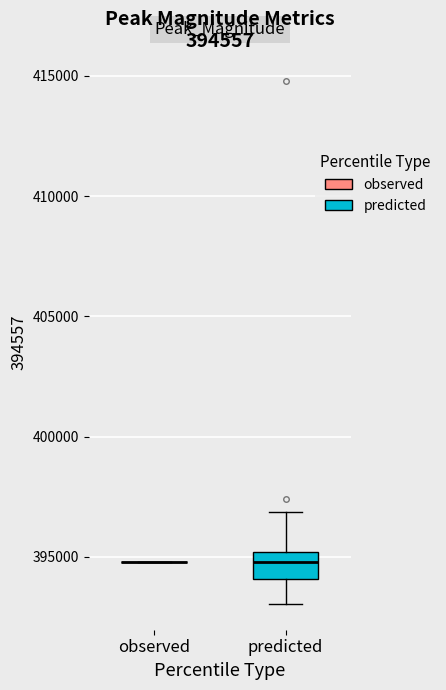

Which box is the tallest, from its lower edge to its upper edge?

predicted